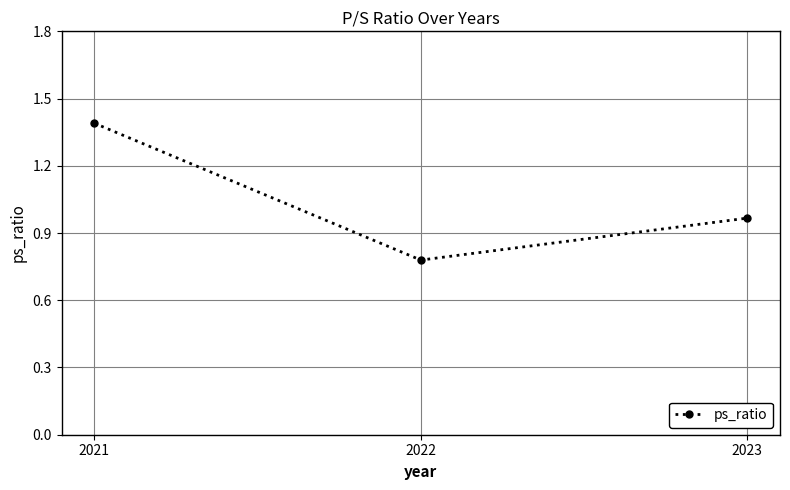

True or false: the data shows 1.0 at 2022.

False